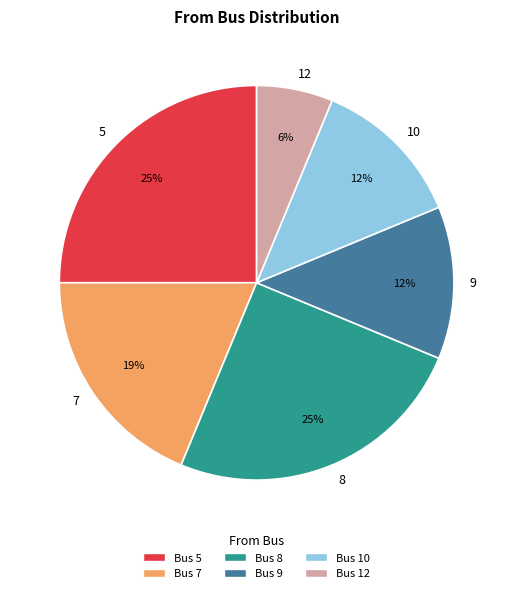

To the nearest percent, what is the average slice percentage?

17%